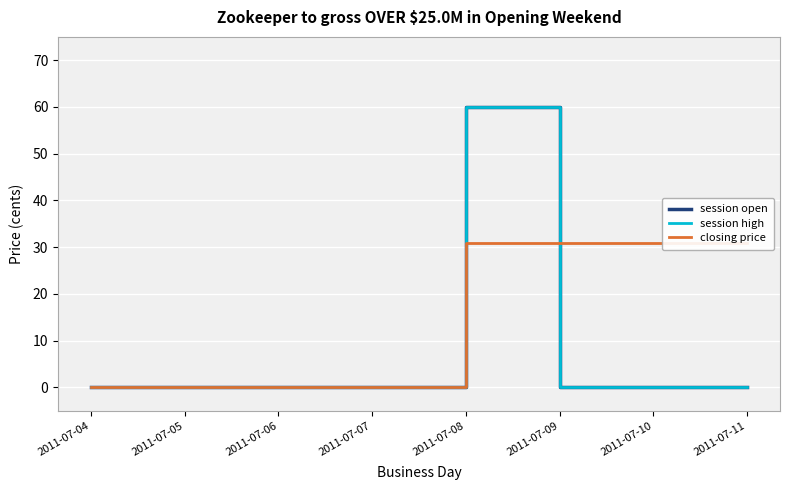

How many data points in session high are above 0?

1